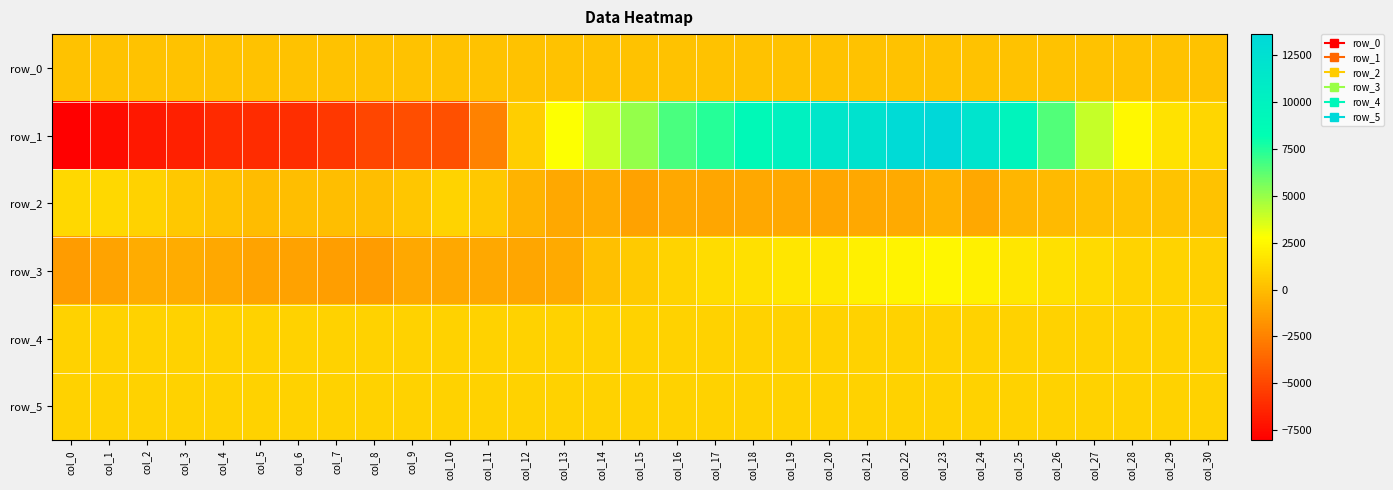

What is the average value of the row_1 series?

2040.4